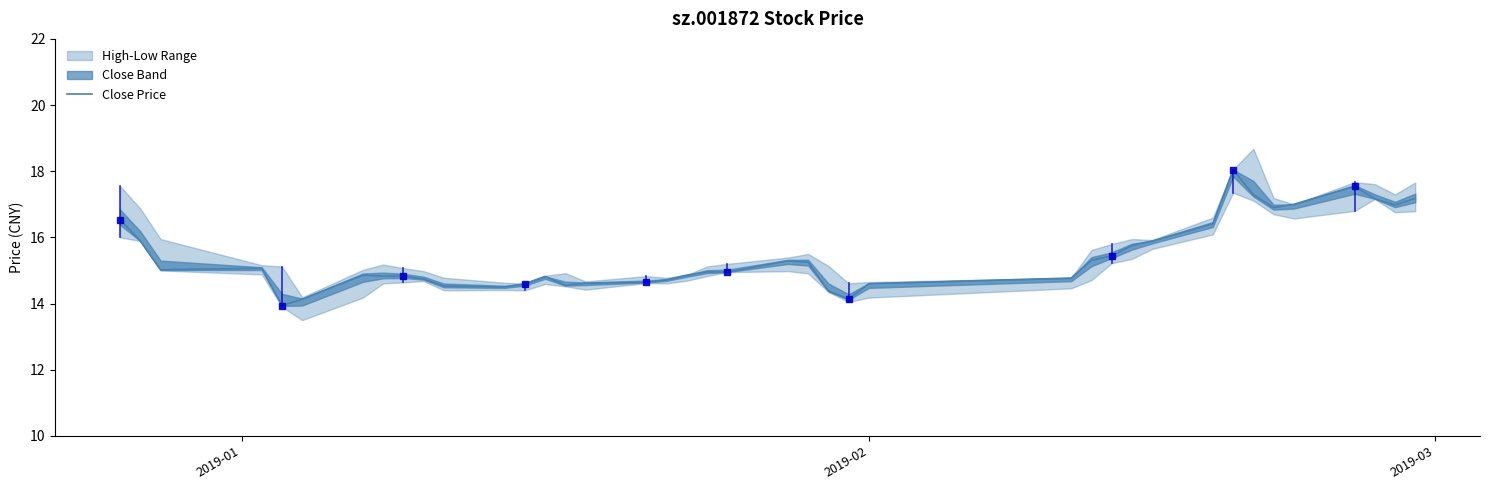

What is the minimum value for Close Price?

13.9